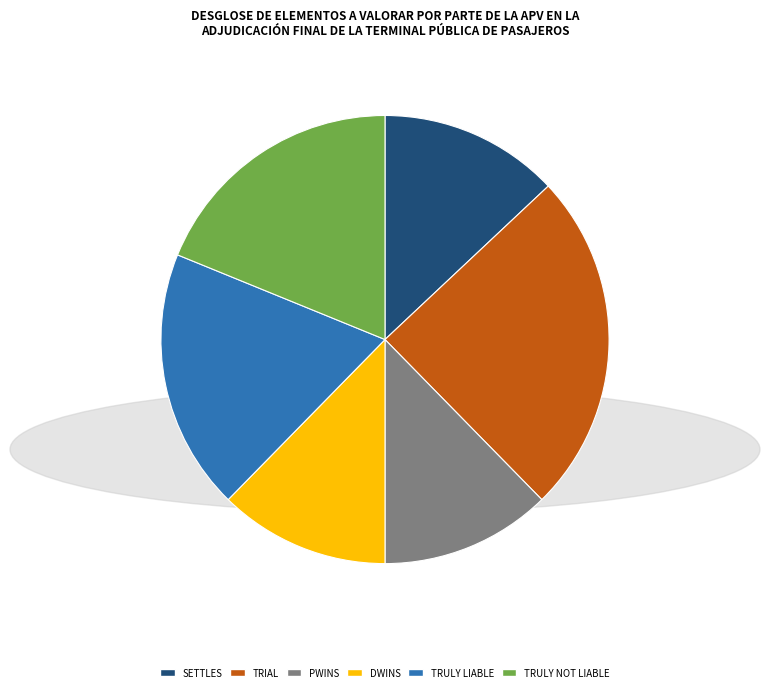

Is there a majority slice in this chart?

No